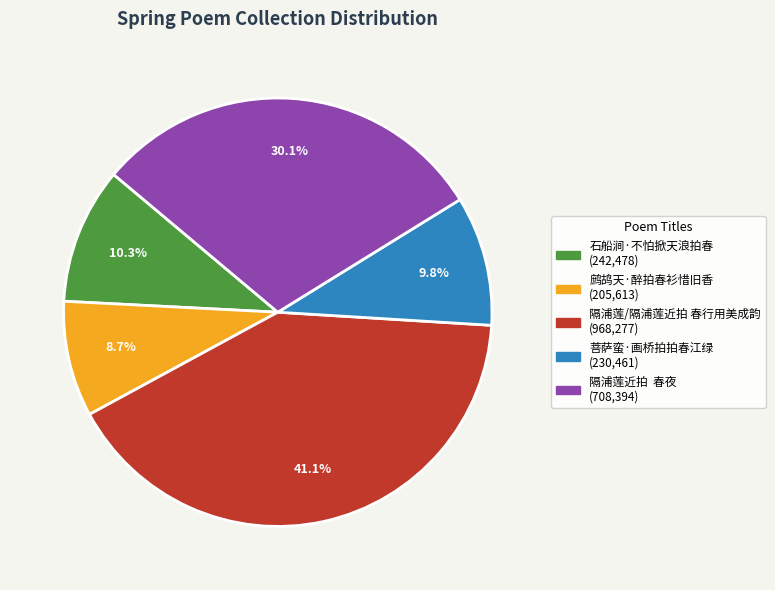

Combined, what portion of the pie is 菩萨蛮·画桥拍拍春江绿 and 石船涧·不怕掀天浪拍春?

20.1%